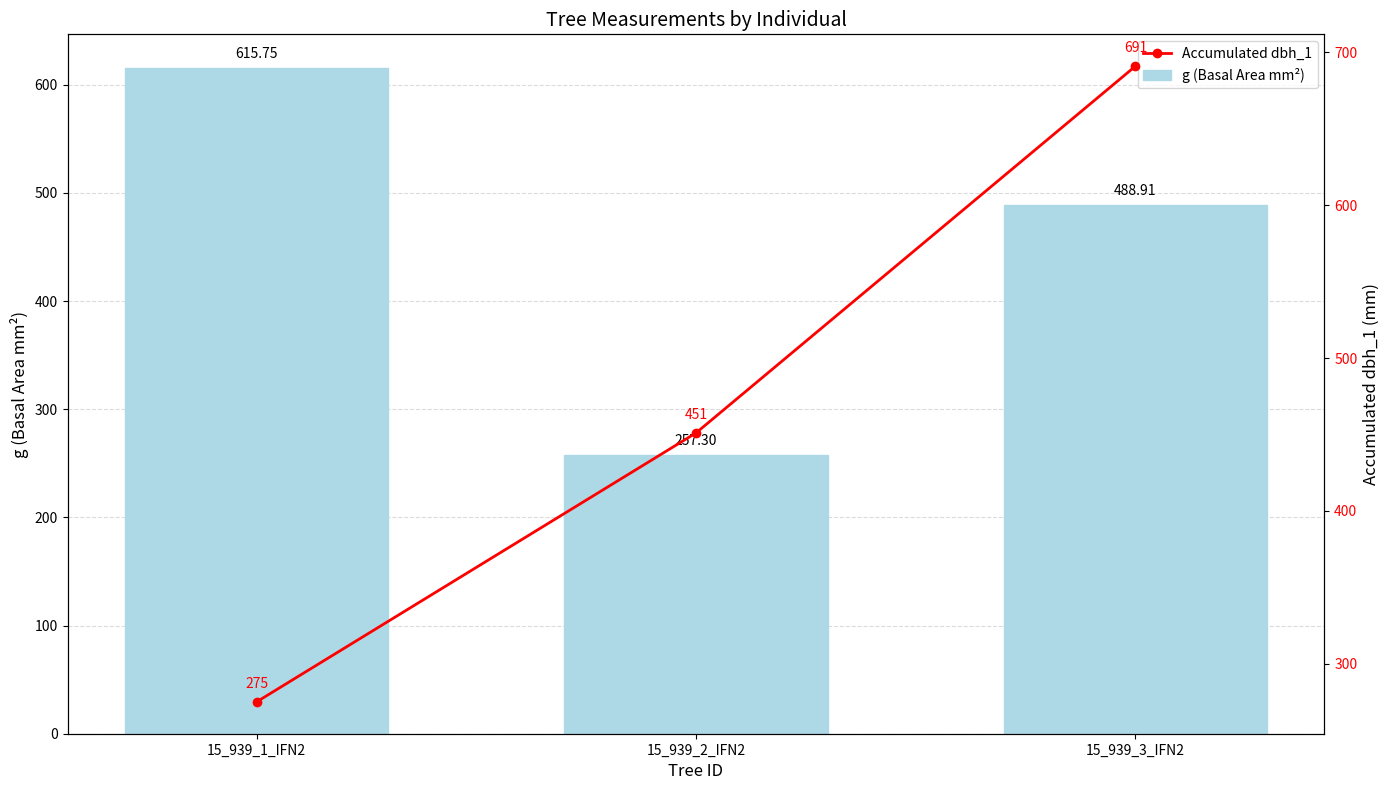

Rank the series by their maximum value, from lowest to highest.

g (Basal Area mm²), Accumulated dbh_1